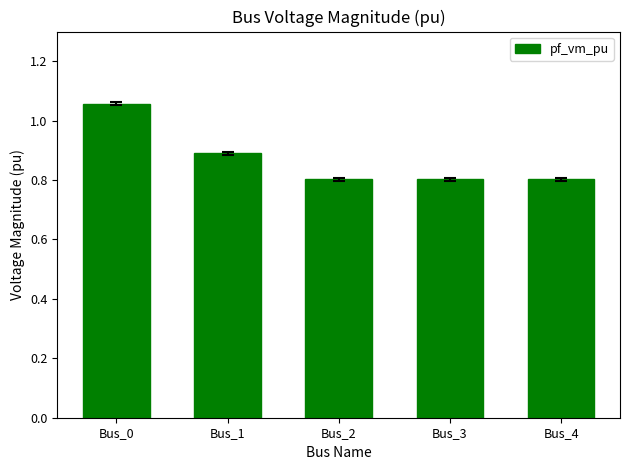

What is the change in value from Bus_0 to Bus_4?

-0.3